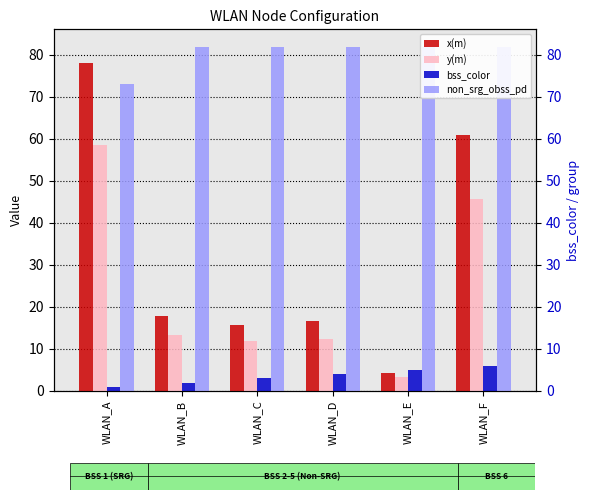

Where does the bss_color series first go above 4?

WLAN_E